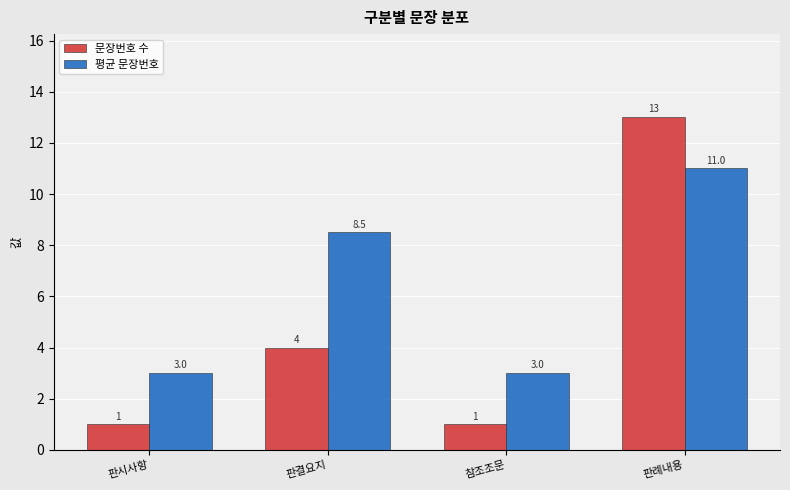

What are all the series names shown in the legend?

문장번호 수, 평균 문장번호